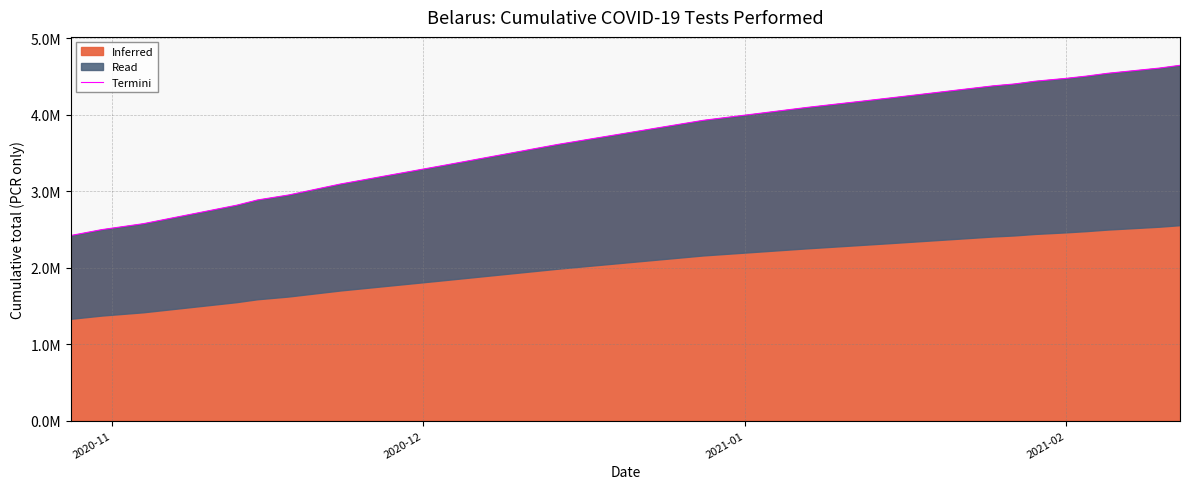

What is the difference between the maximum and second lowest values?

2147924